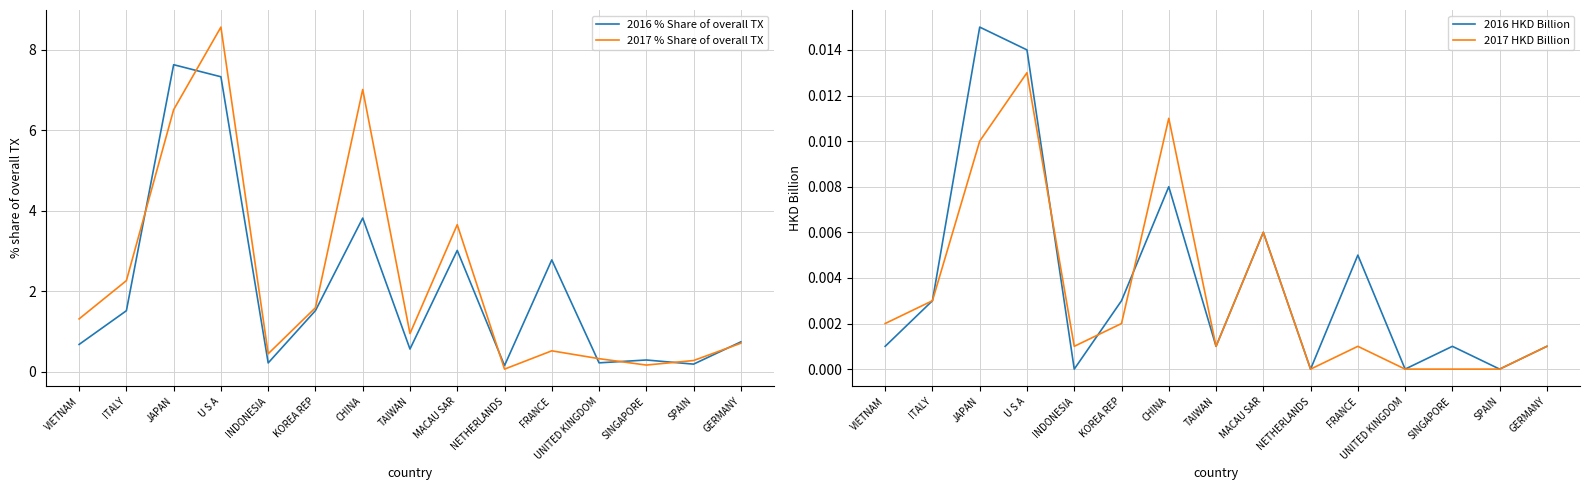

What is the average value of the 2016 % Share of overall TX series?

2.0